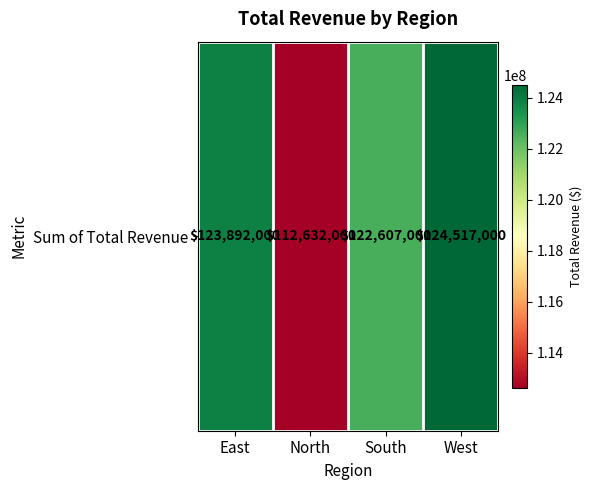

What is the smallest value displayed?

112632000